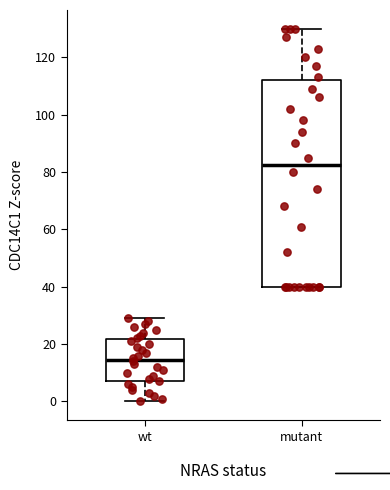

Which box is the tallest, from its lower edge to its upper edge?

mutant